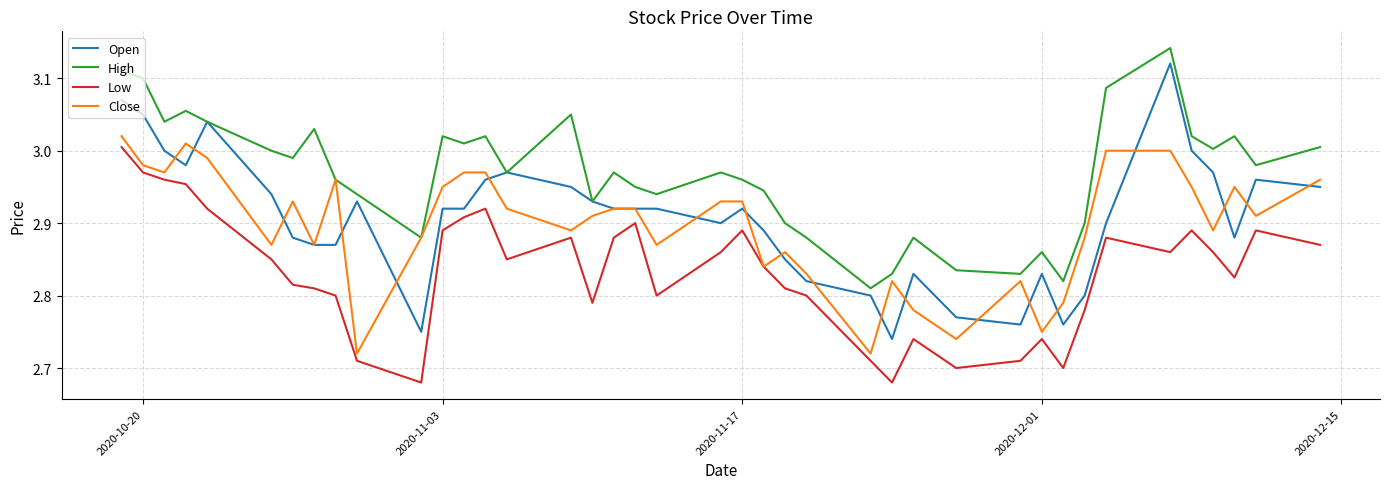

Does the chart display data point markers on the line(s)?

No